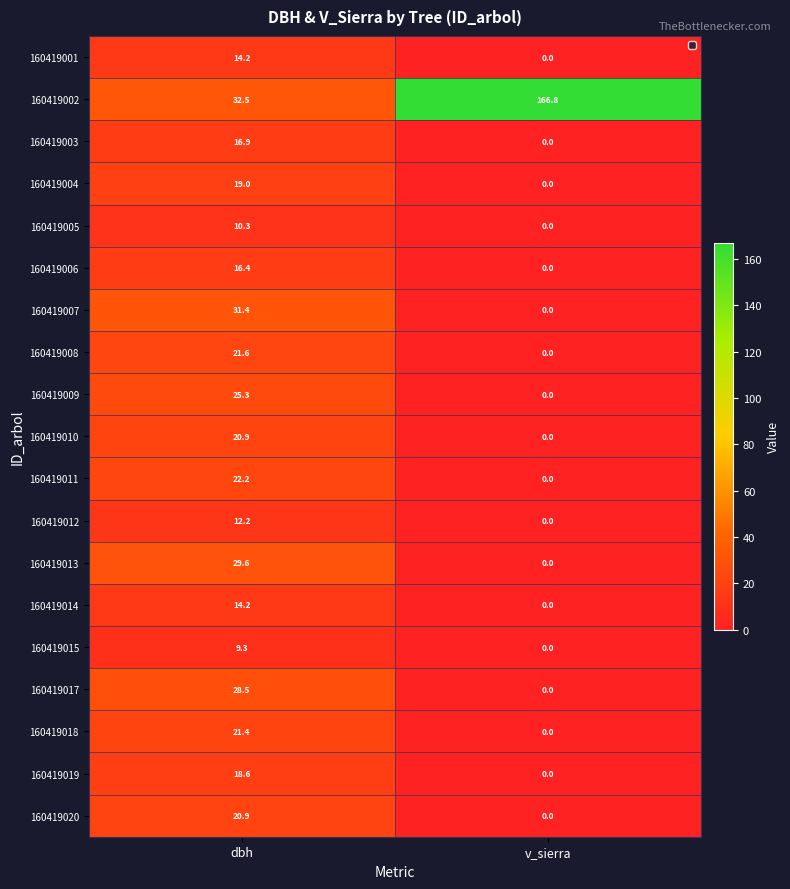

Which series has the largest total across all categories?

160419002